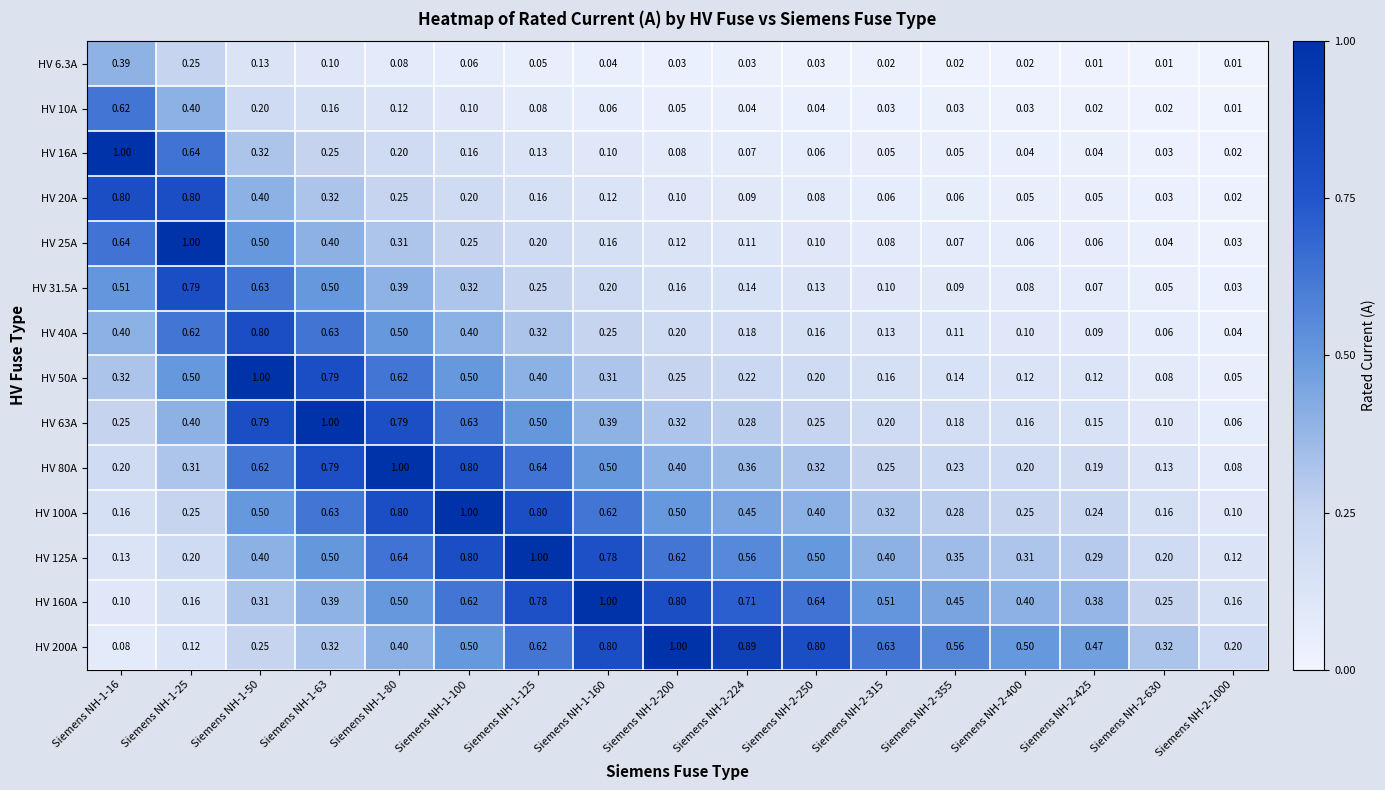

Count the number of categories in the chart.

17